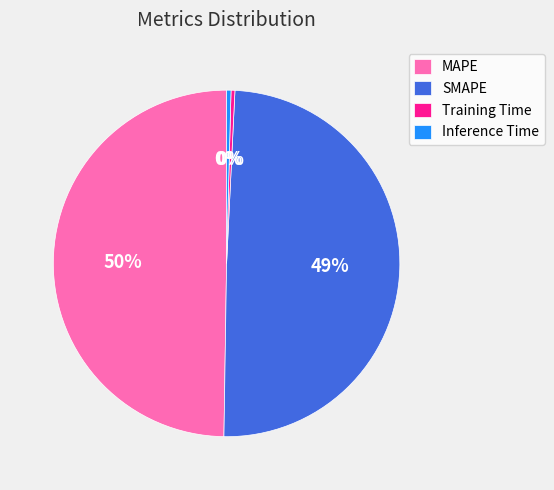

How many segments does this pie chart have?

4